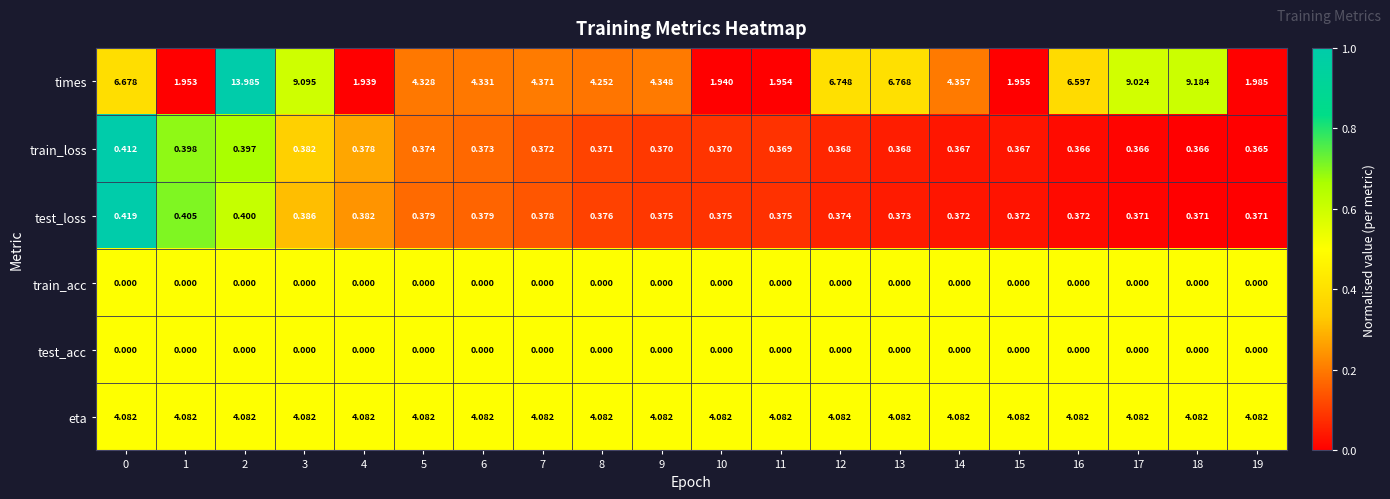

Is the value of train_loss at 19 greater than the value of times at 19?

No